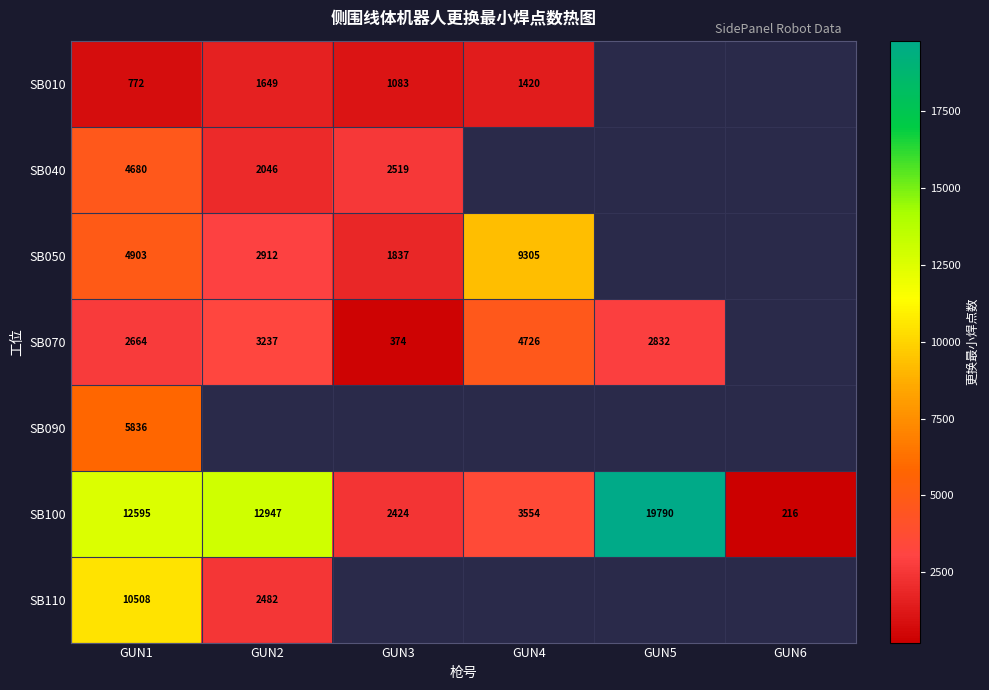

What is the sum of the SB100 values at GUN5 and GUN6?

20006